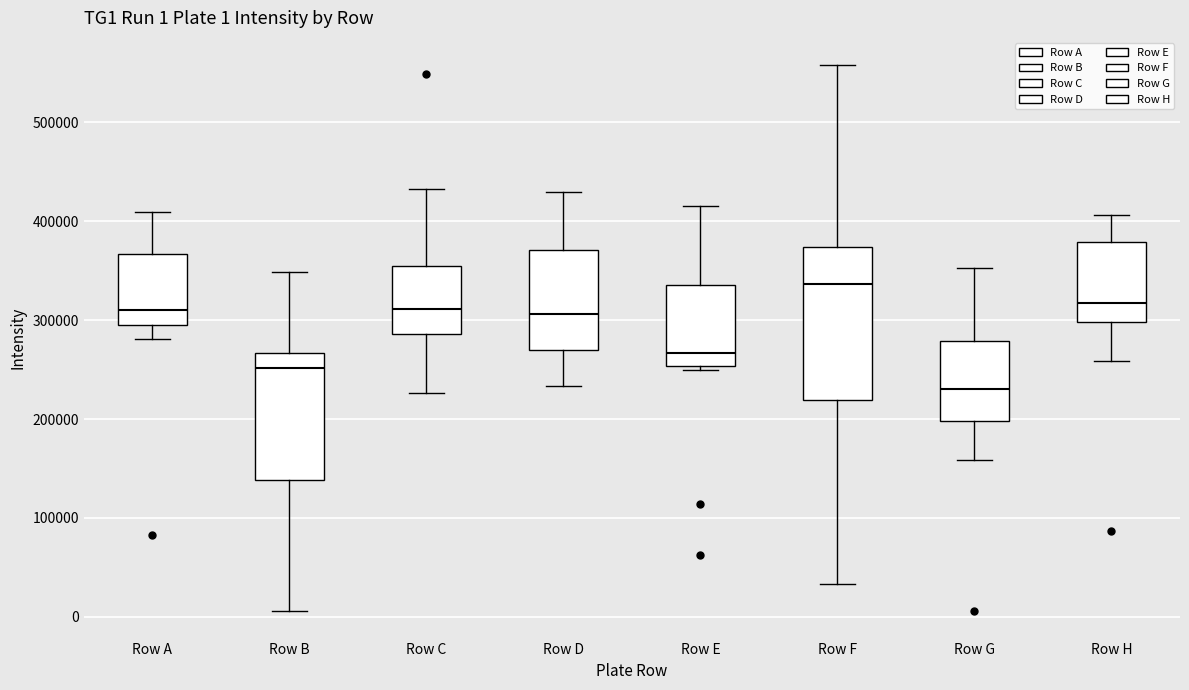

Comparing the boxes themselves (not the whiskers), which one is the tallest?

Row F